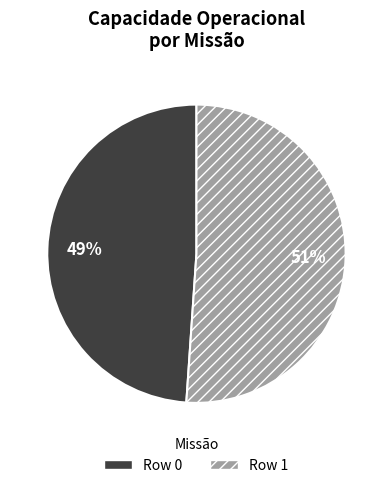

What is the ratio of the value at Row 1 to the value at Row 0?

1.0